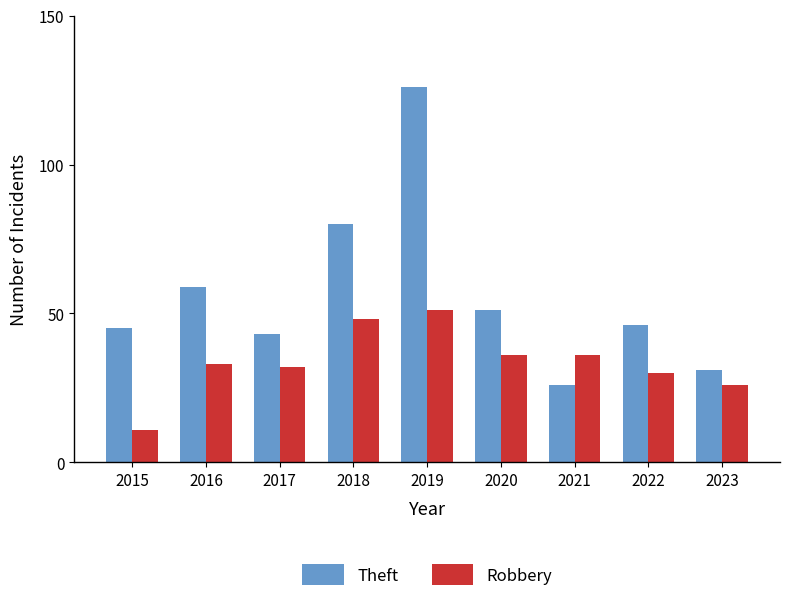

What is the sum of the Robbery values at 2018 and 2022?

78